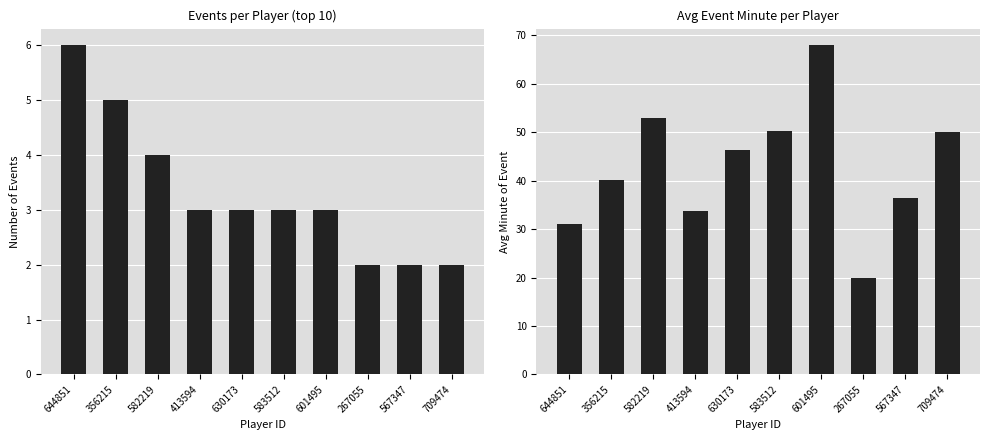

What is the approximate value of event_count at 583512?

3.0